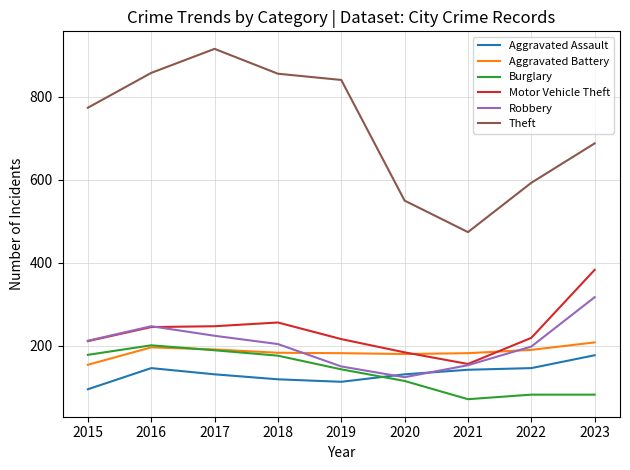

Is it true that Robbery equals 204 at 2018?

True